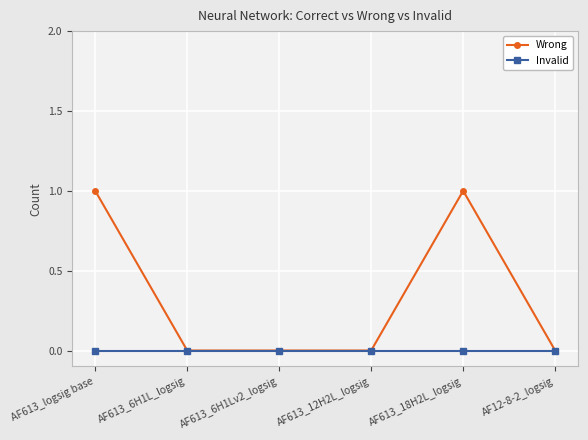

The value of Wrong at AF613_12H2L_logsig is -1. True or false?

False